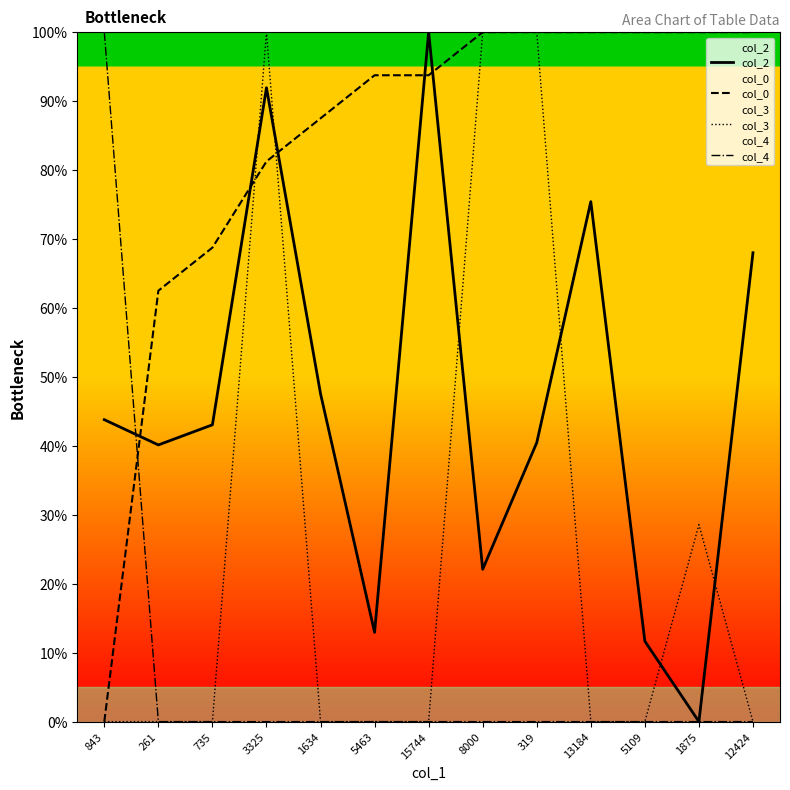

Is it true that col_0 equals 35.8 at 735?

False